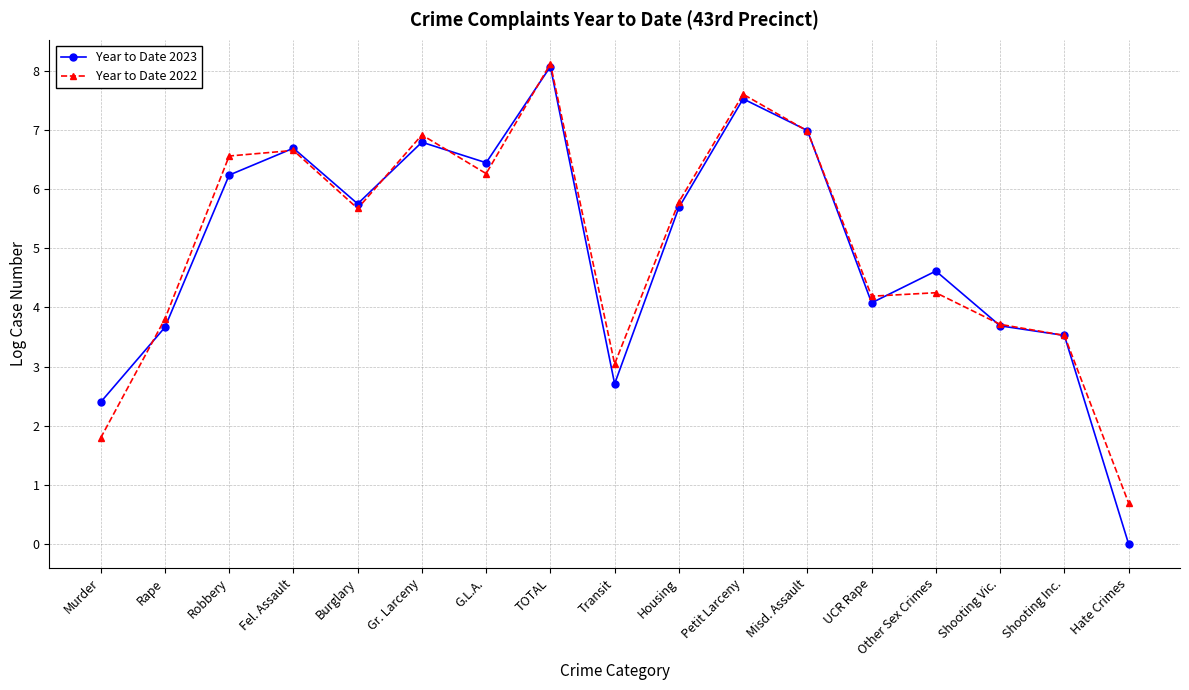

At which category is the sum across all series the highest?

TOTAL